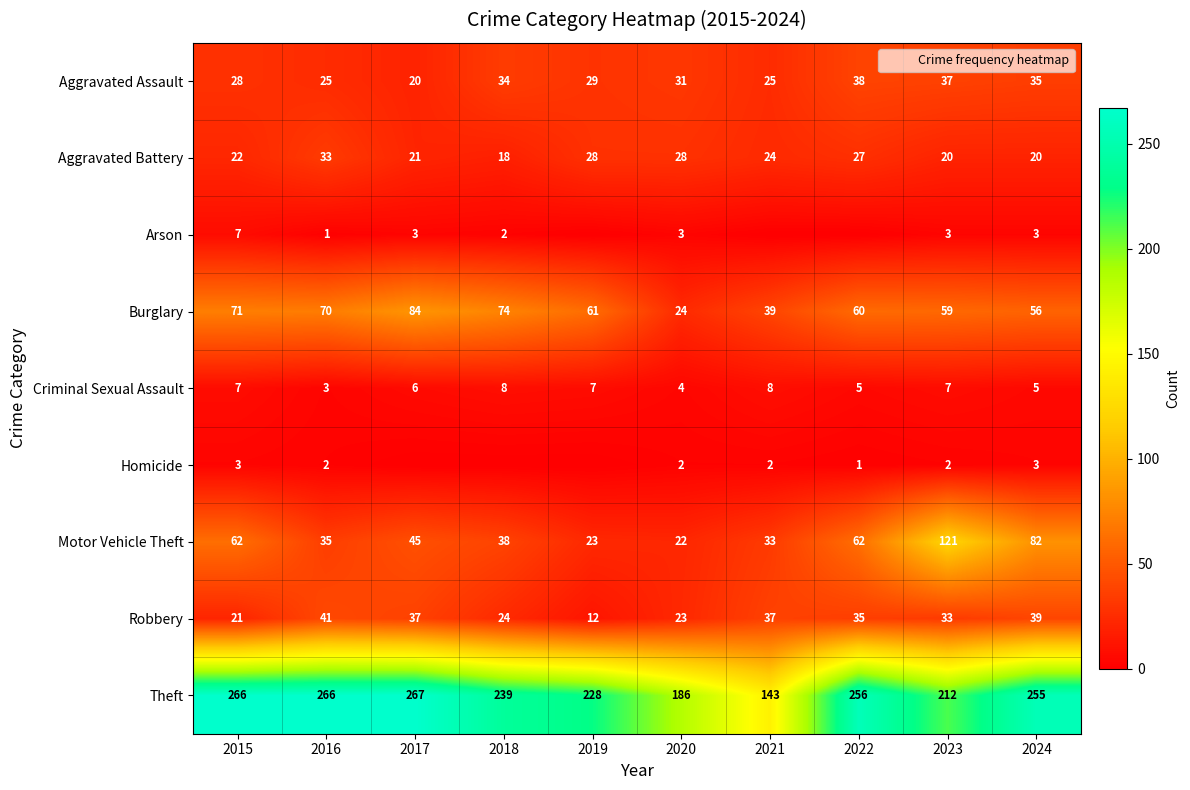

Read the Burglary value at 2022, to the nearest 5.

60